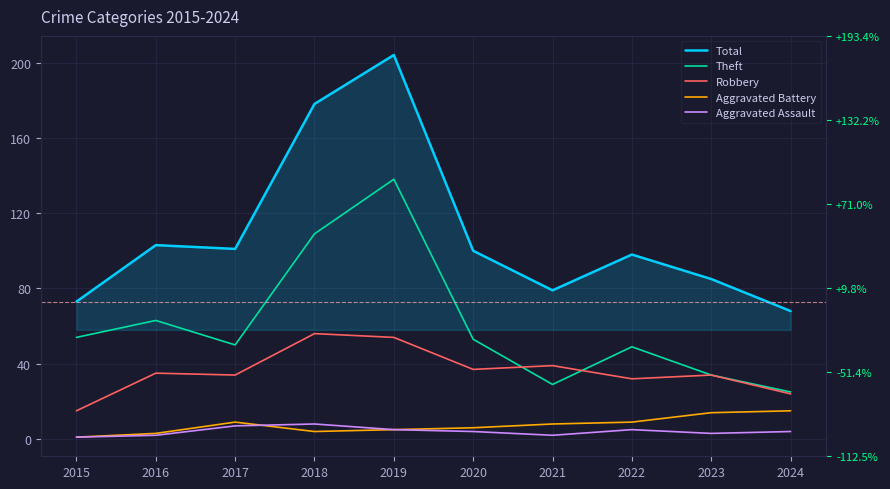

Where is Aggravated Assault nearest to the value 4?

2020